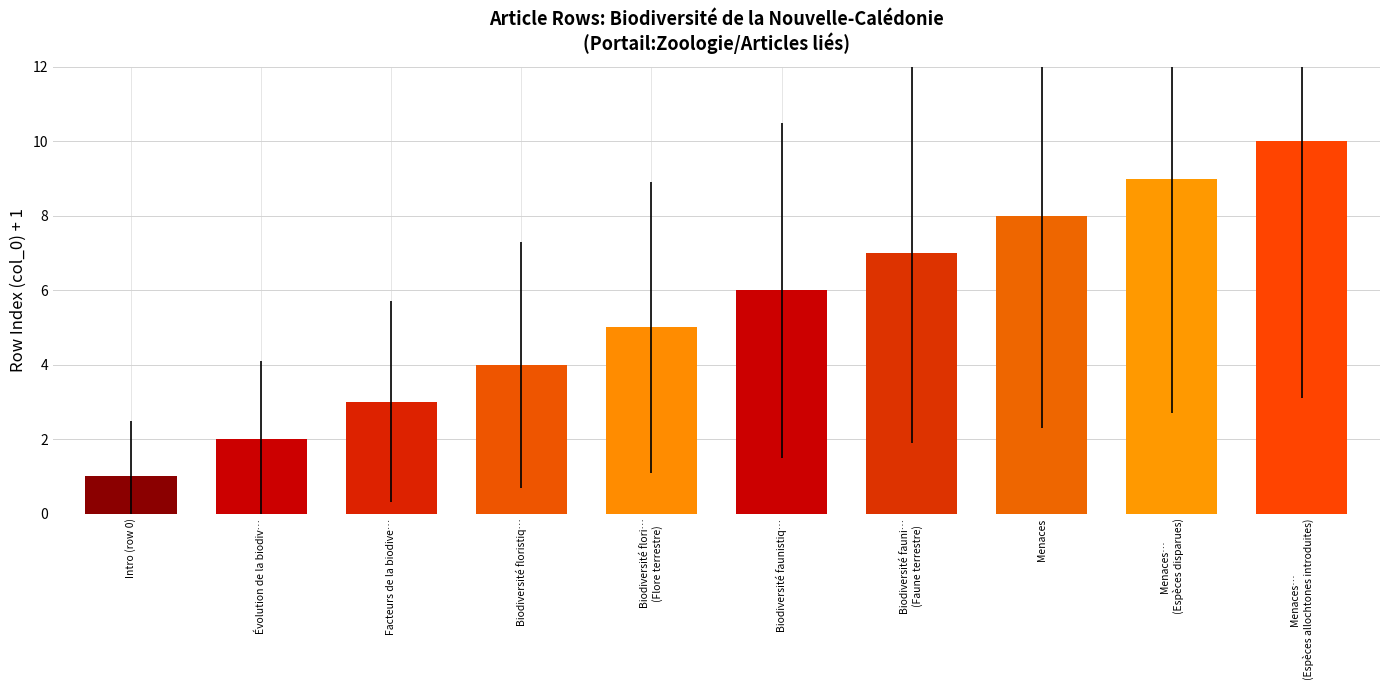

Reading left to right, extract all data points from this chart.

1	2	3	4	5	6	7	8	9	10